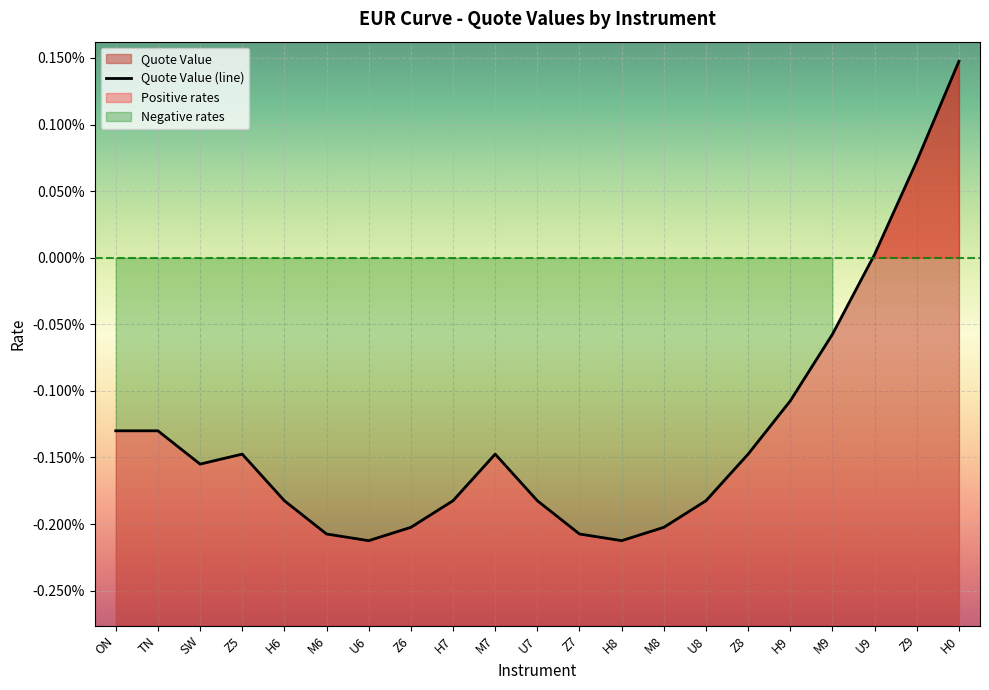

How many lines are shown in the chart?

1